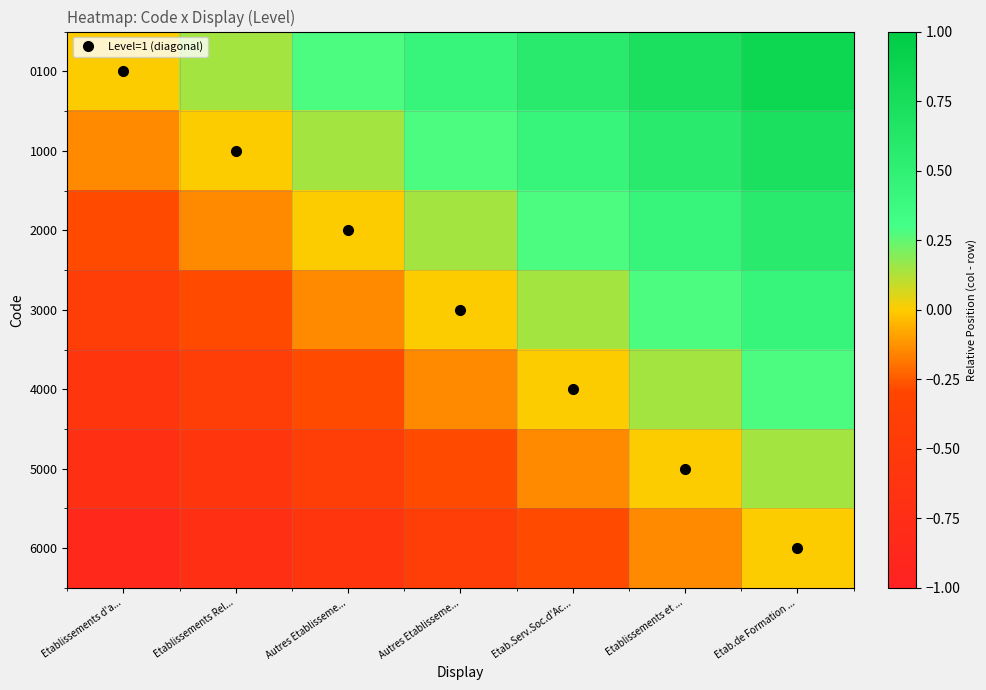

Which has a higher value, Etablissements Rel... or Autres Etablisseme...?

Autres Etablisseme...